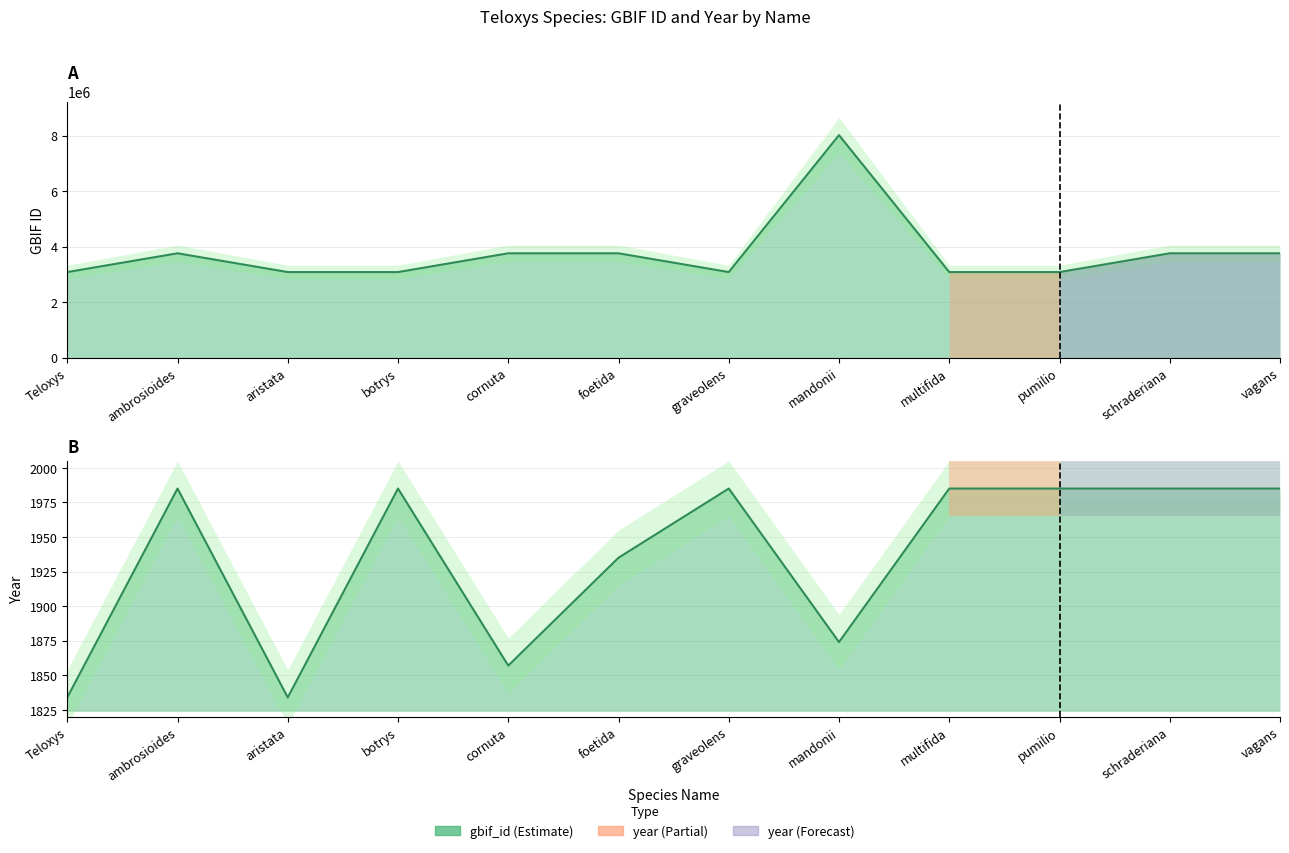

True or false: year has a value of 1985 at schraderiana.

True